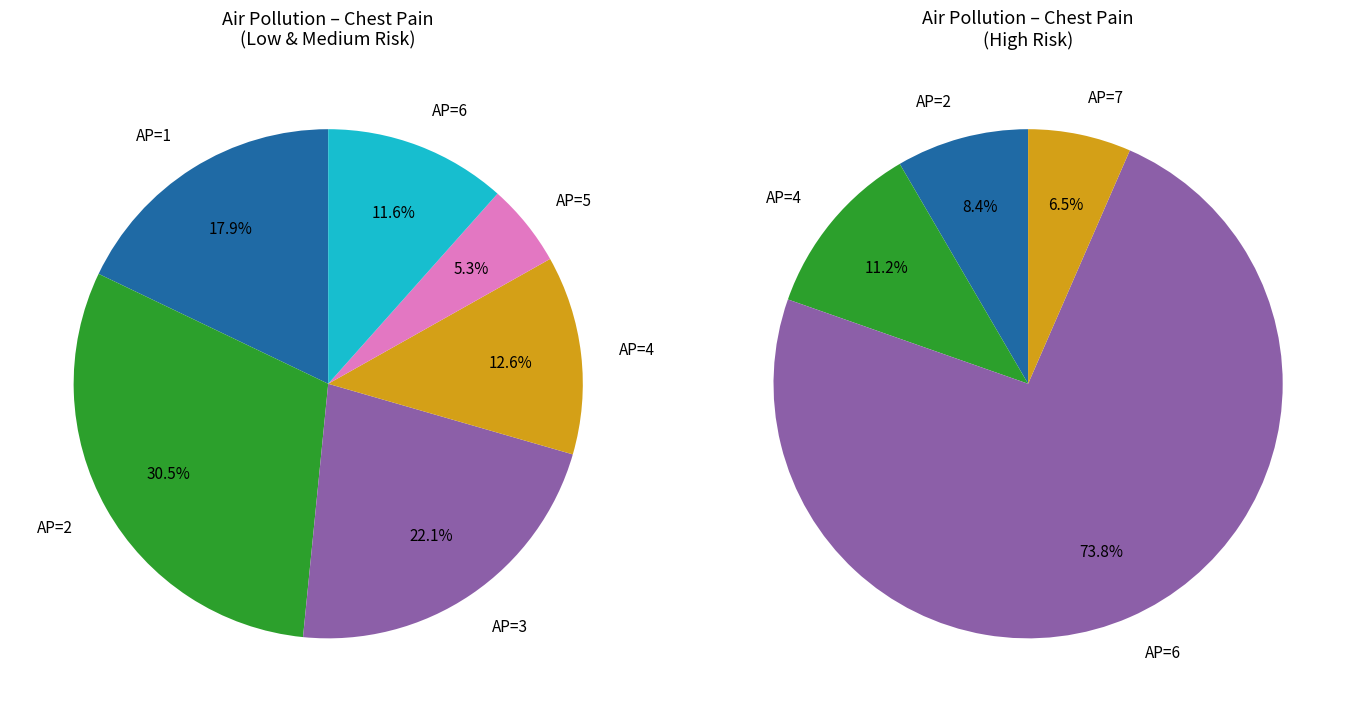

To the nearest percent, what is the difference between the High and Low slice percentages?

23%